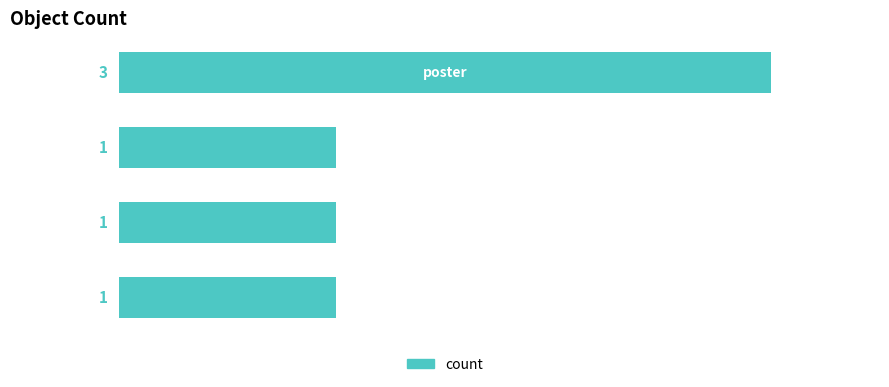

Reading bottom to top, transcribe all the data shown in this chart.

1	1	1	3